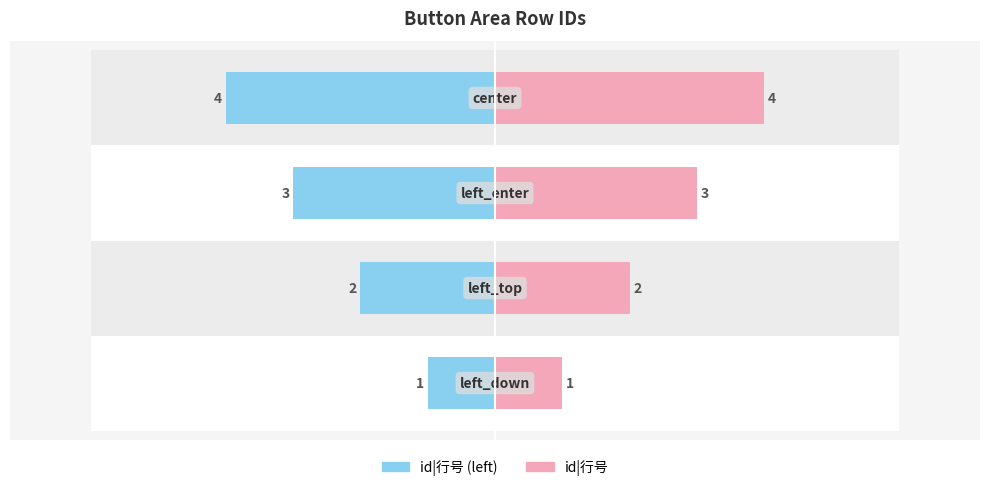

What is the difference between the second highest and minimum values in the id|行号 (left) series?

2